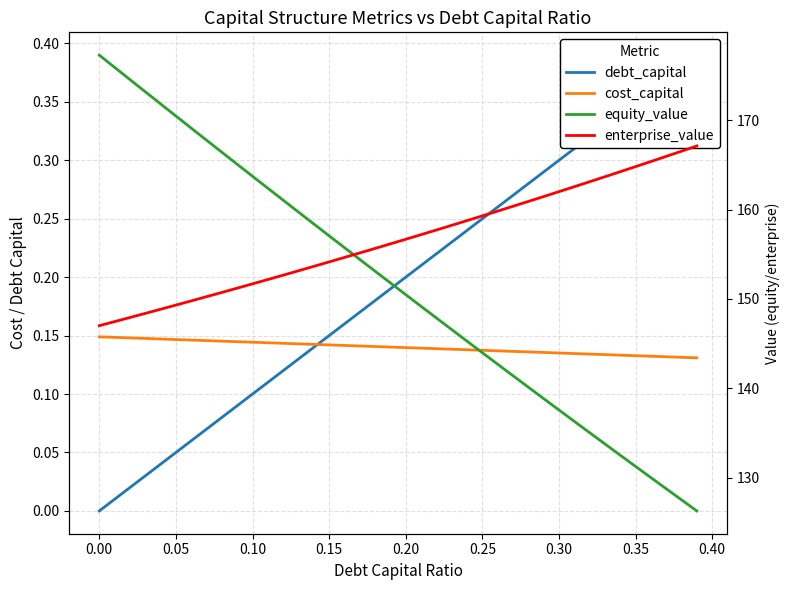

What are all the series names shown in the legend?

debt_capital, cost_capital, equity_value, enterprise_value